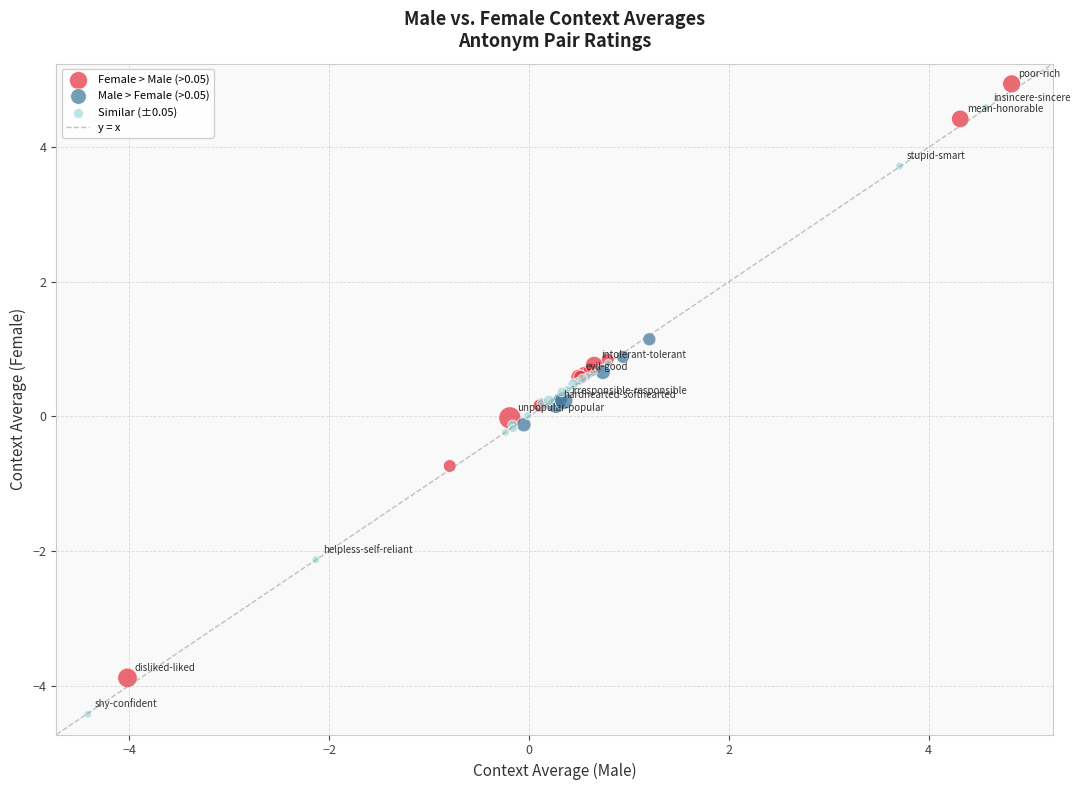

Which series reaches the minimum Y coordinate?

Similar (±0.05)